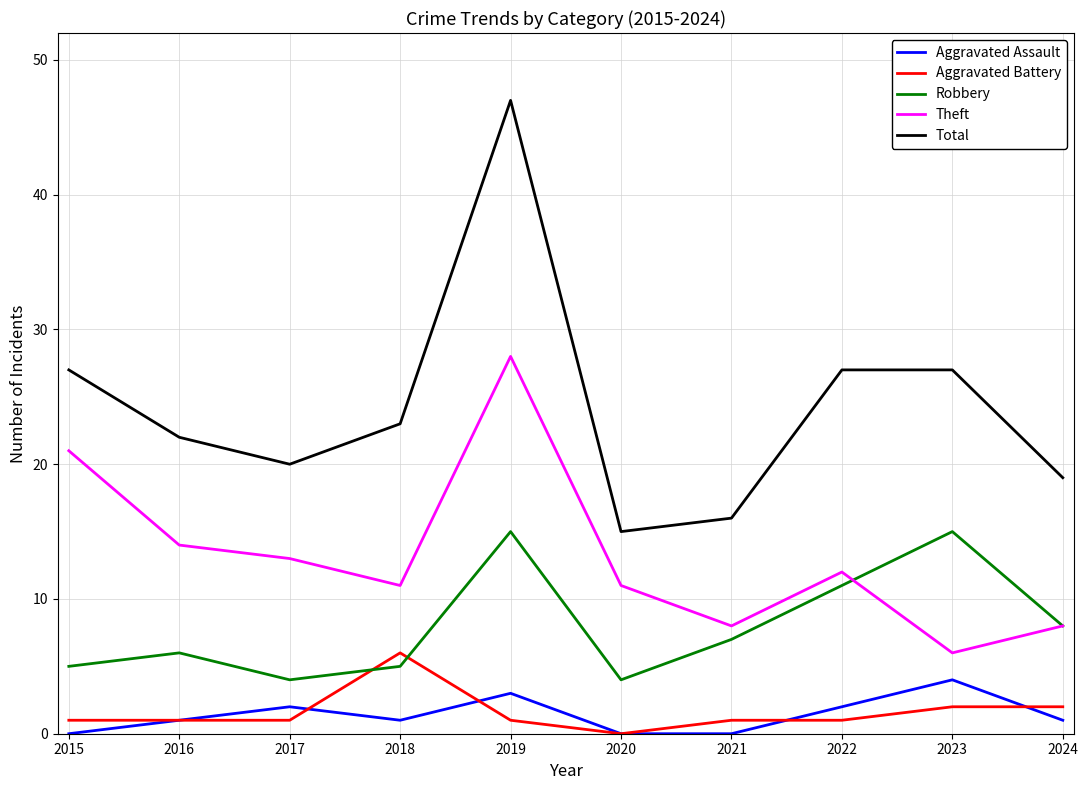

Is this an area chart (filled region under the line)?

No